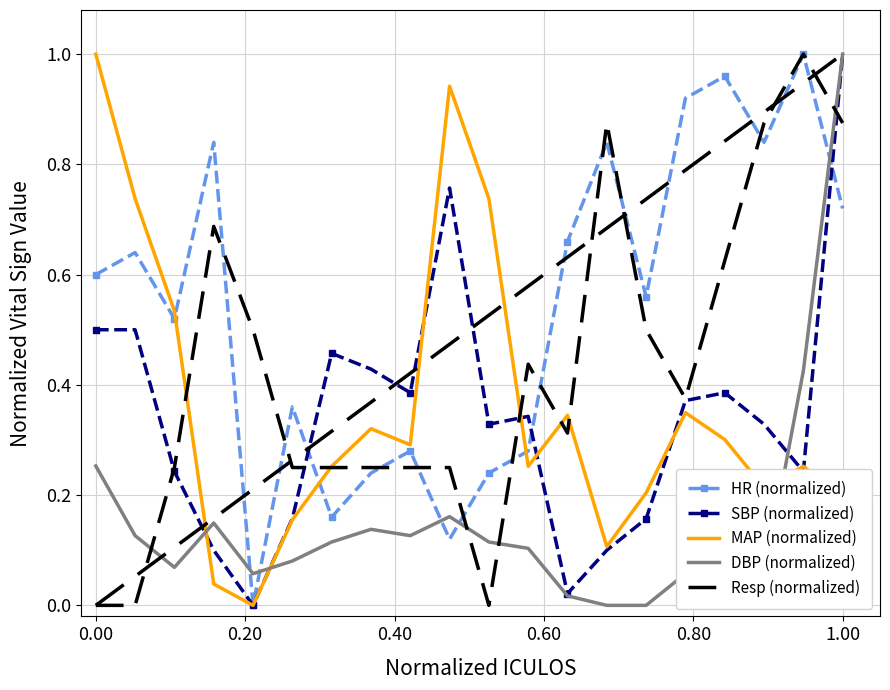

At how many categories does at least one series exceed 0?

20